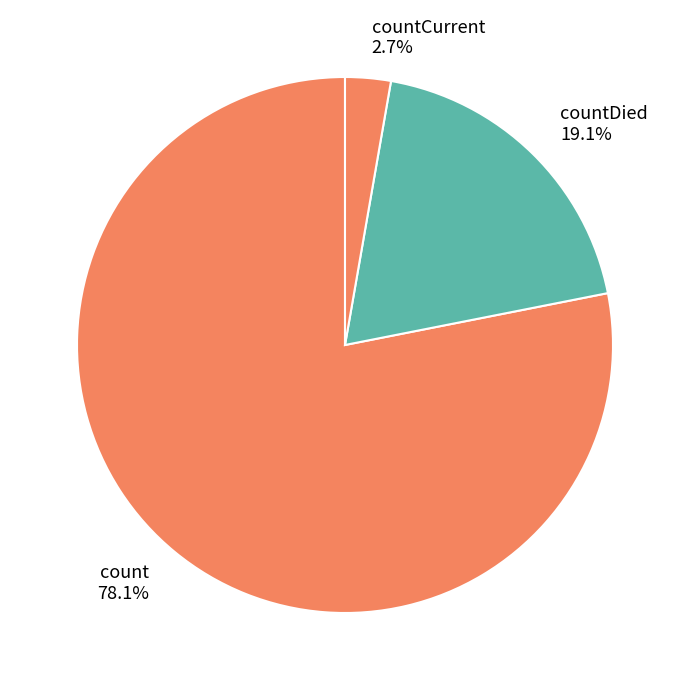

What is the majority slice?

count 78.1%